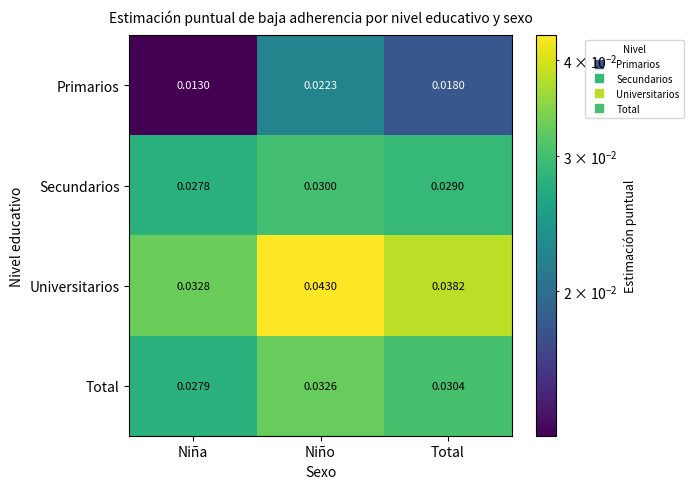

Which category has the lowest value across all series?

Niña